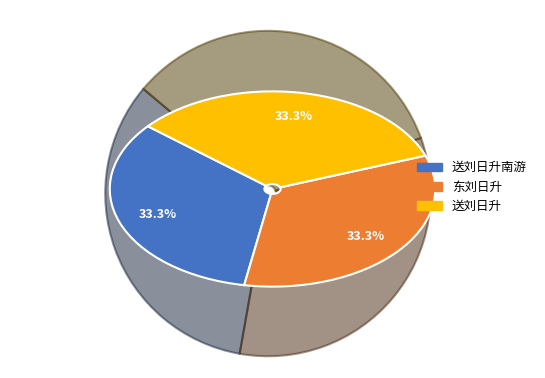

Is there a majority slice in this chart?

No